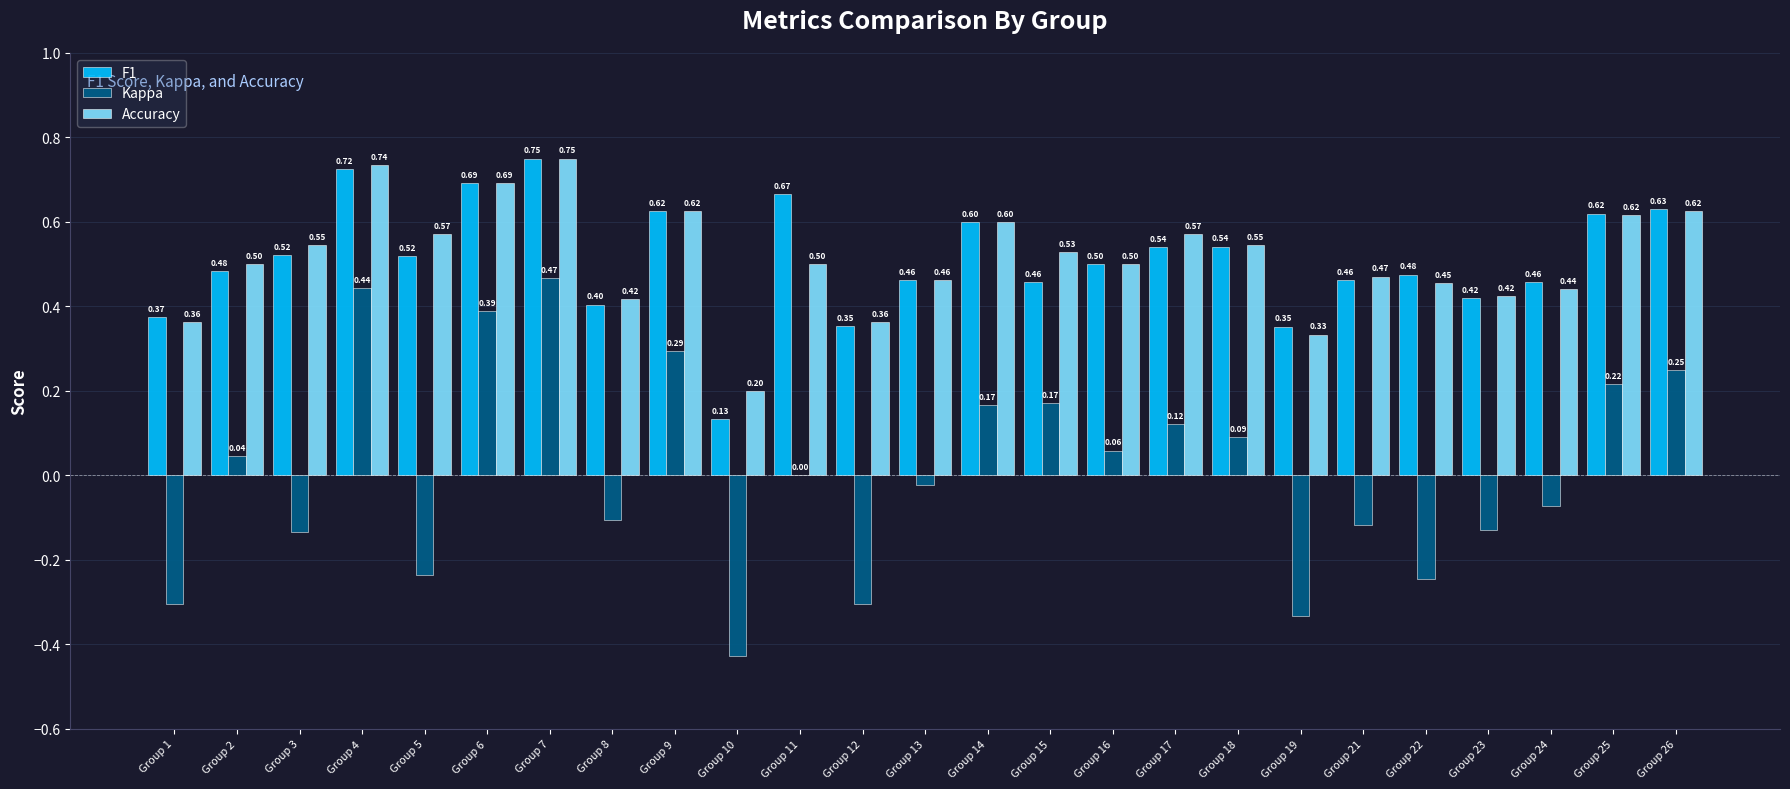

Which series has the largest total across all categories?

Accuracy